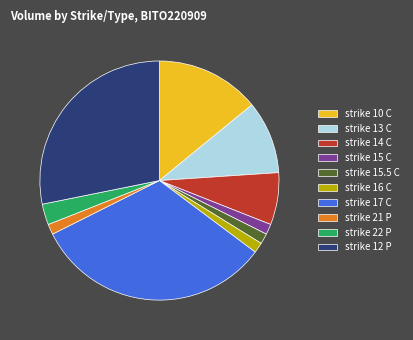

How many slices are in this pie chart?

10